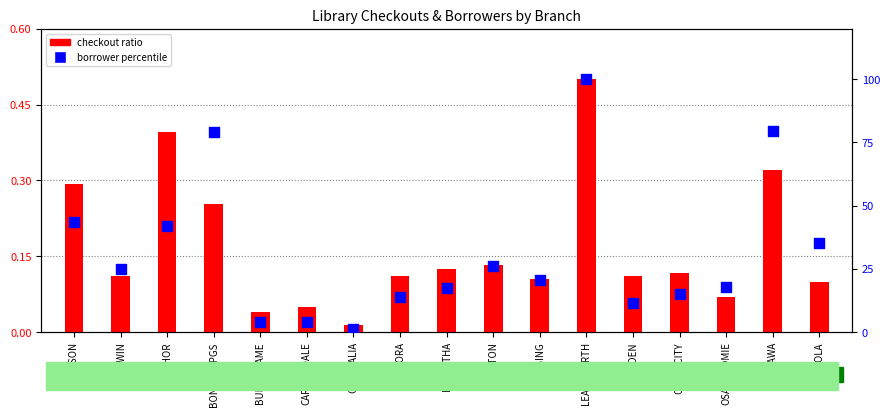

Is the value of borrower percentile at OSAWATOMIE greater than the value of checkout ratio at LEAVENWRTH?

Yes